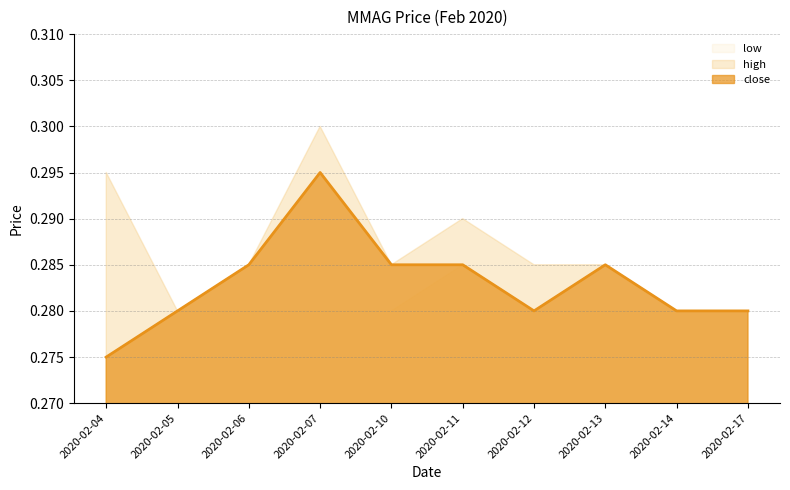

Is it true that close equals 0.2 at 2020-02-05?

False